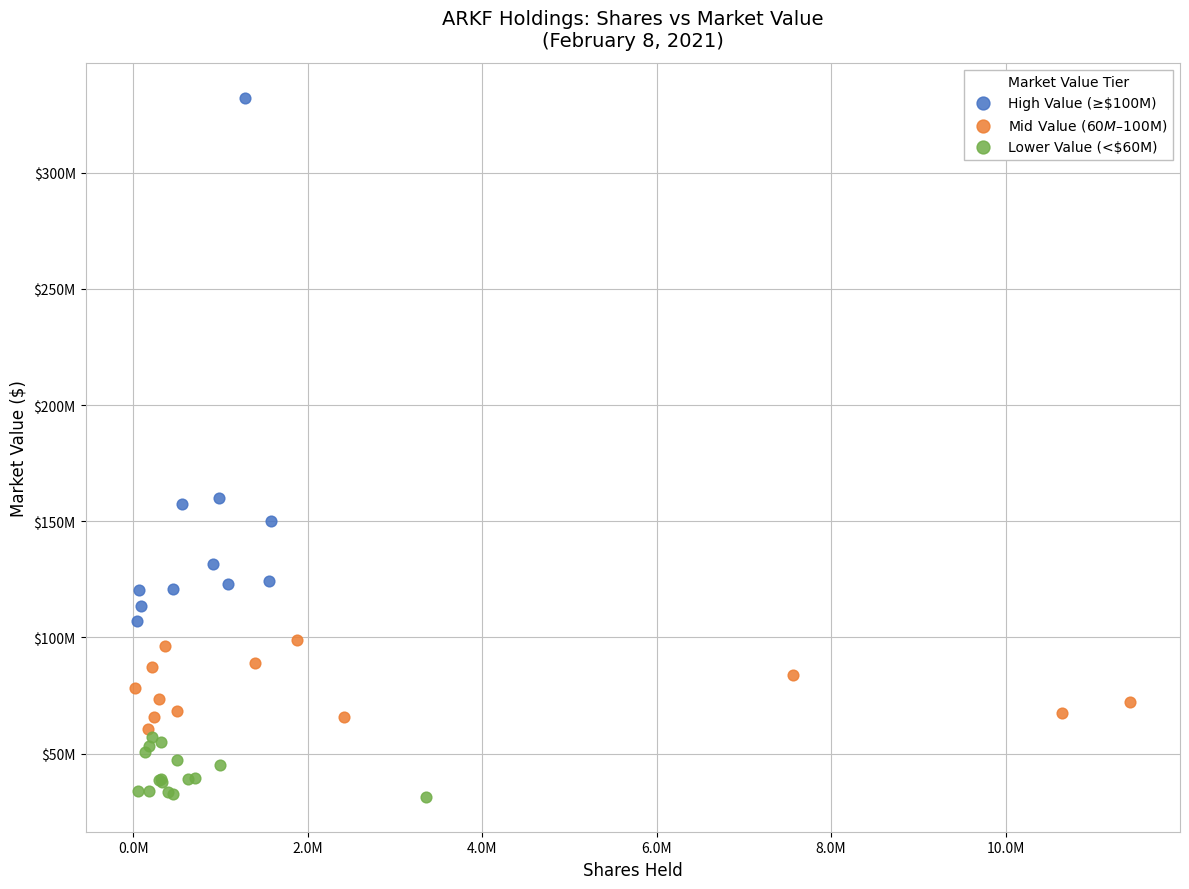

What are all the series names shown in the legend?

High Value (≥$100M), Mid Value ($60M–$100M), Lower Value (<$60M)